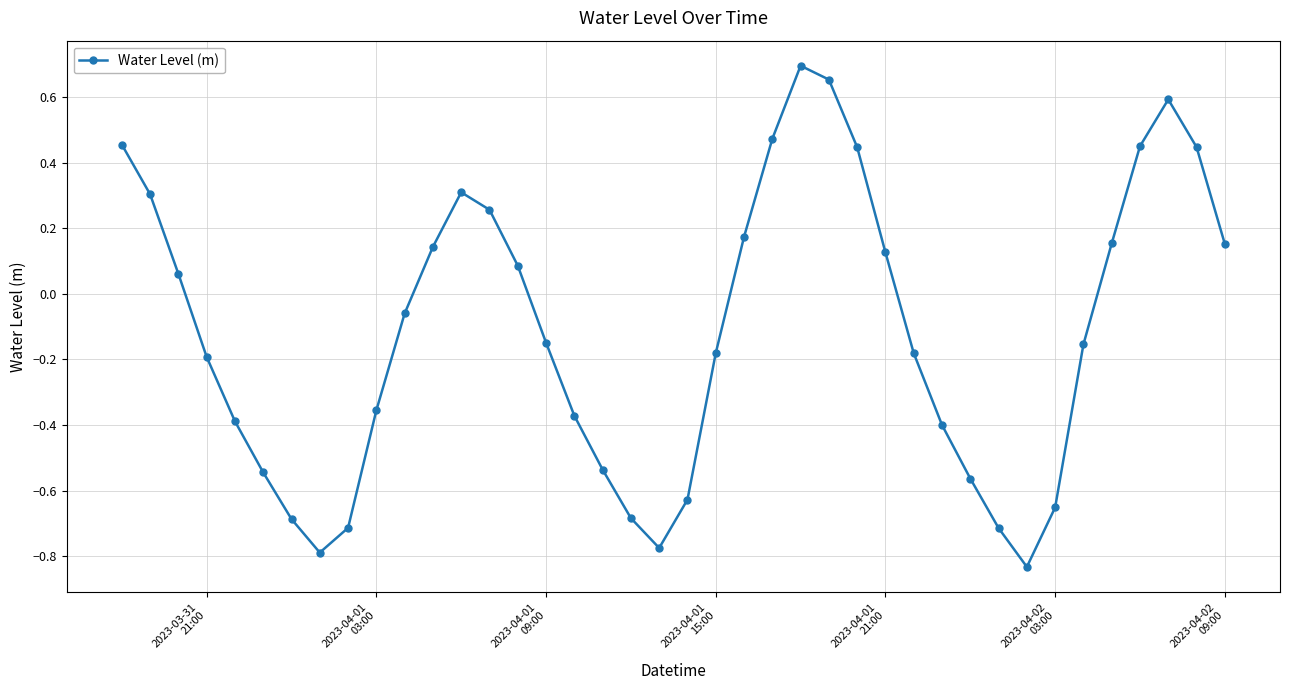

What is the difference between the second highest and second lowest values?

1.4